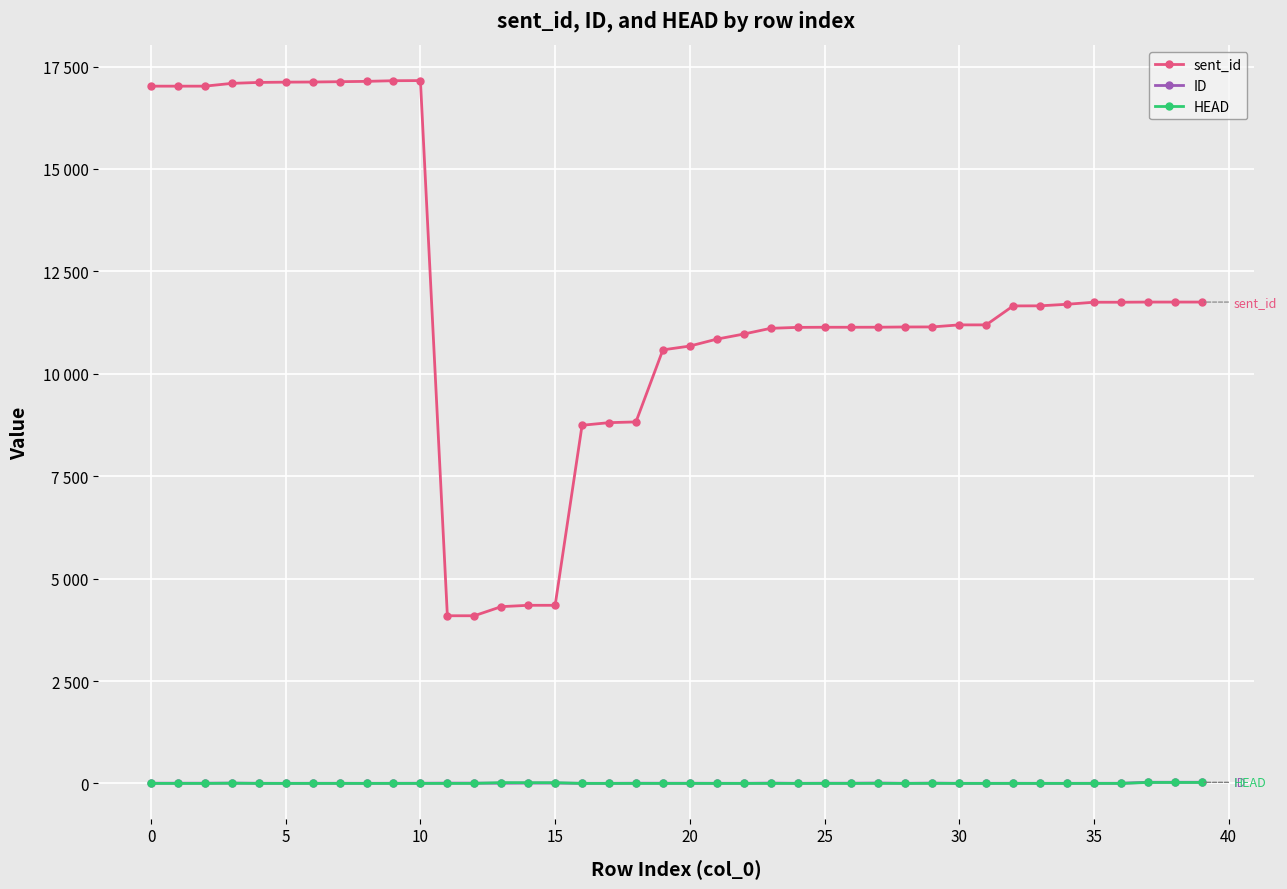

Where is the first local maximum for ID?

10